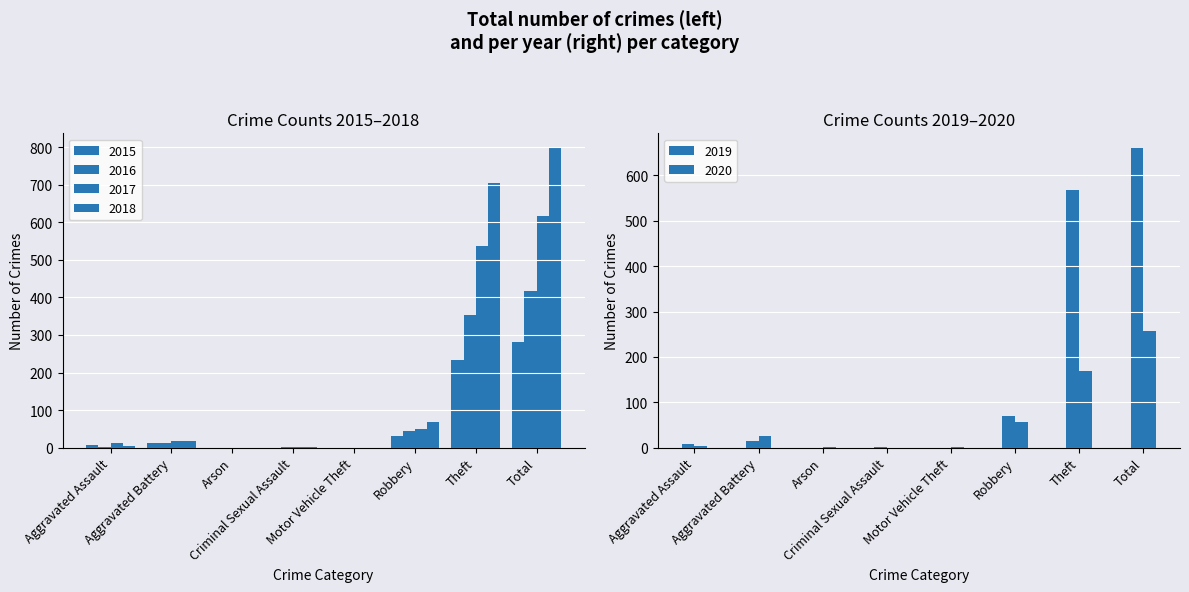

Is it true that 2017 equals 12 at Aggravated Assault?

True